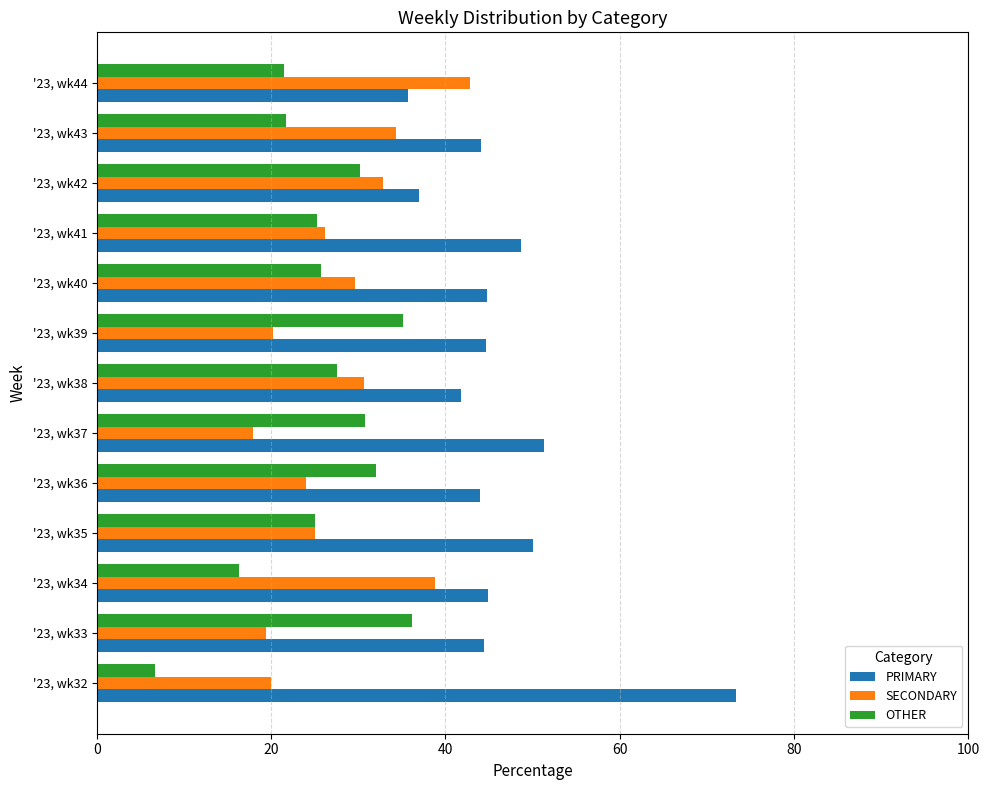

How many series are shown in this chart?

3